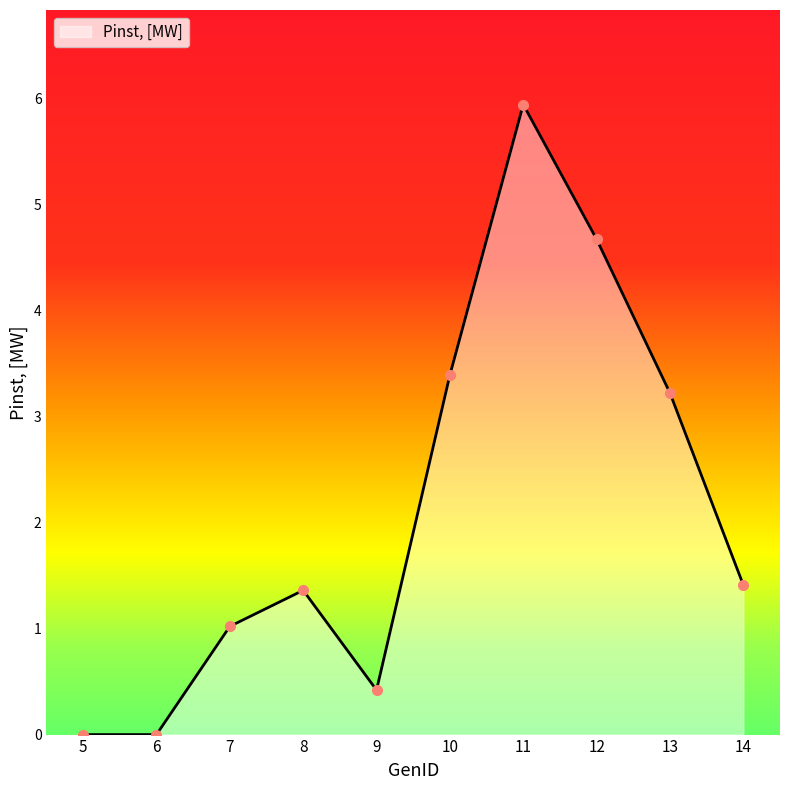

Reading right to left, extract all data points from this chart.

1.4	3.2	4.7	5.9	3.4	0.4	1.4	1.0	0.0	0.0